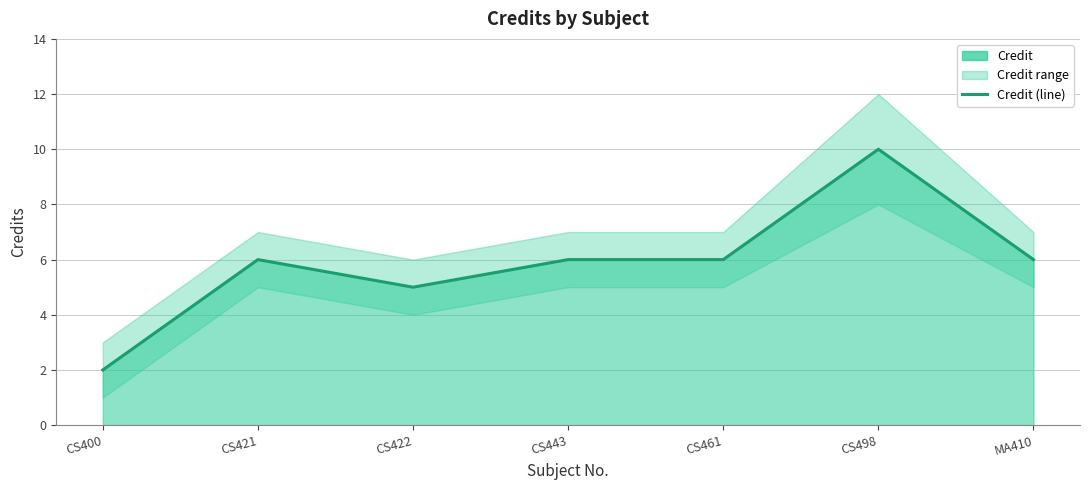

What is the average value?

6